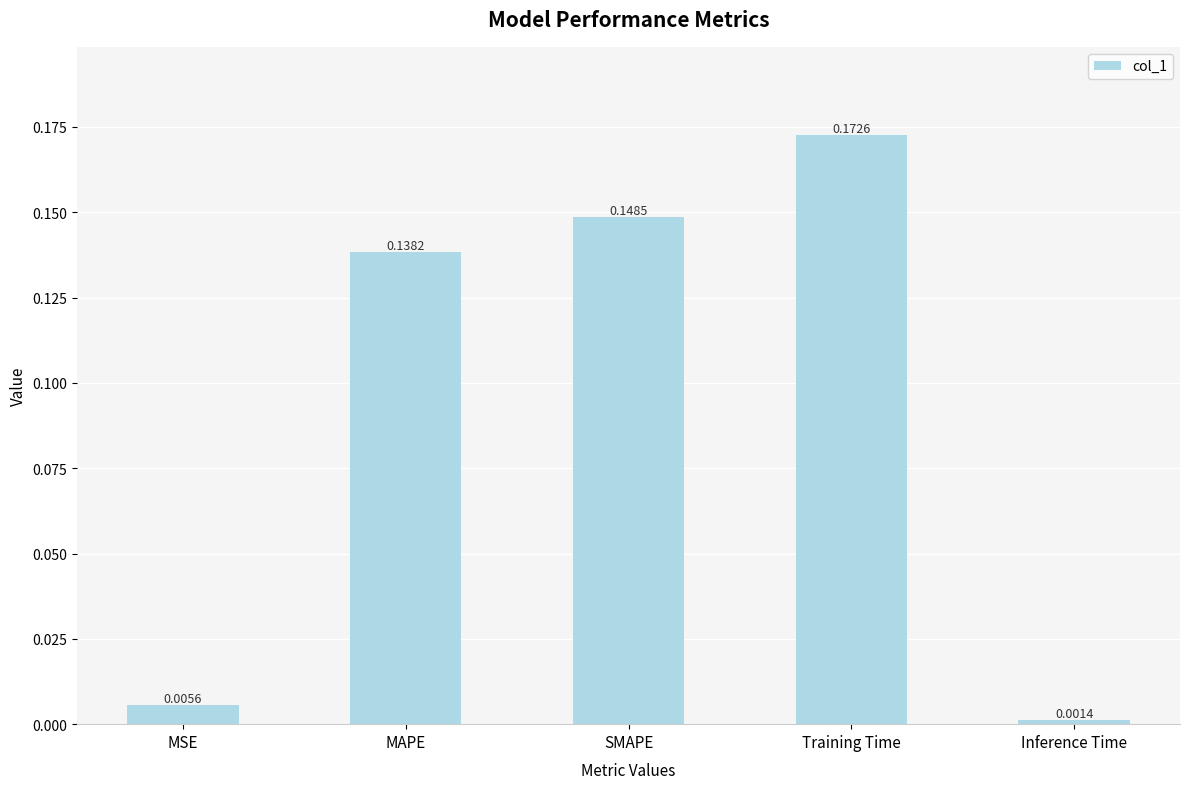

At which label is the value closest to 0?

Inference Time